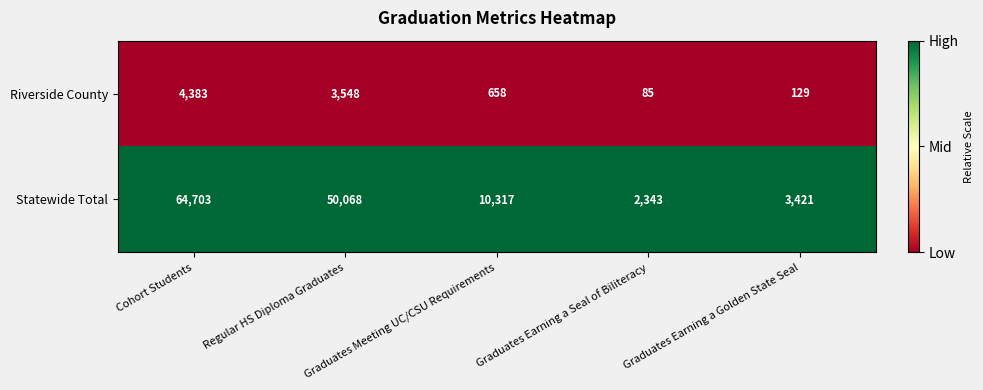

Rank the series by their average value, from highest to lowest.

Statewide Total, Riverside County